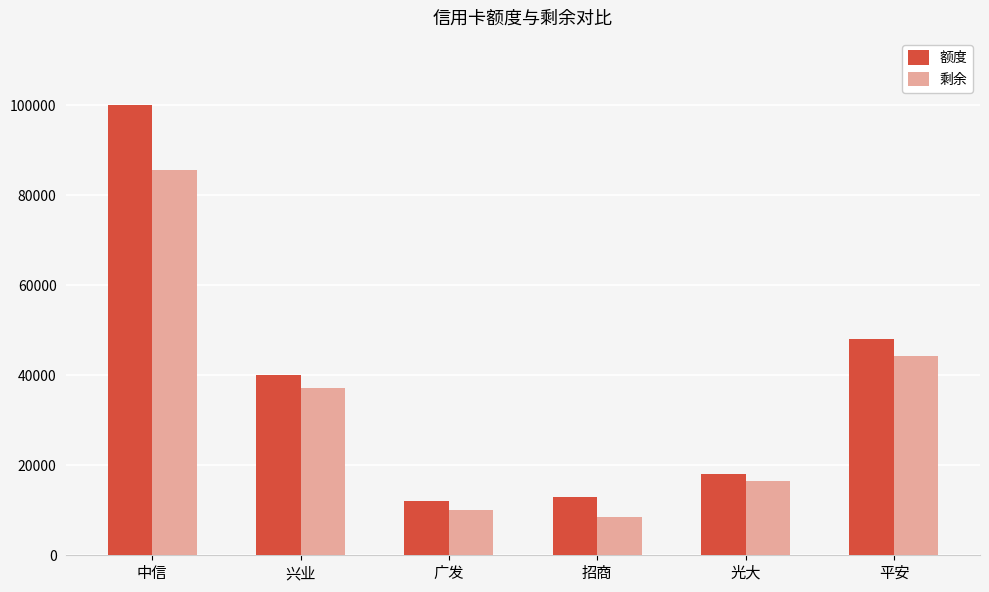

Rank the series at 兴业 from highest to lowest value.

额度, 剩余